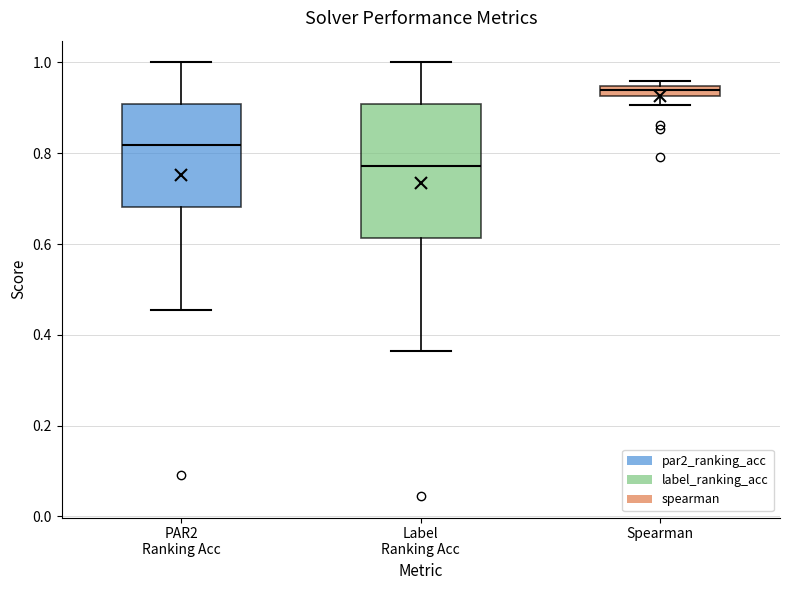

Comparing the boxes themselves (not the whiskers), which one is the tallest?

Label Ranking Acc